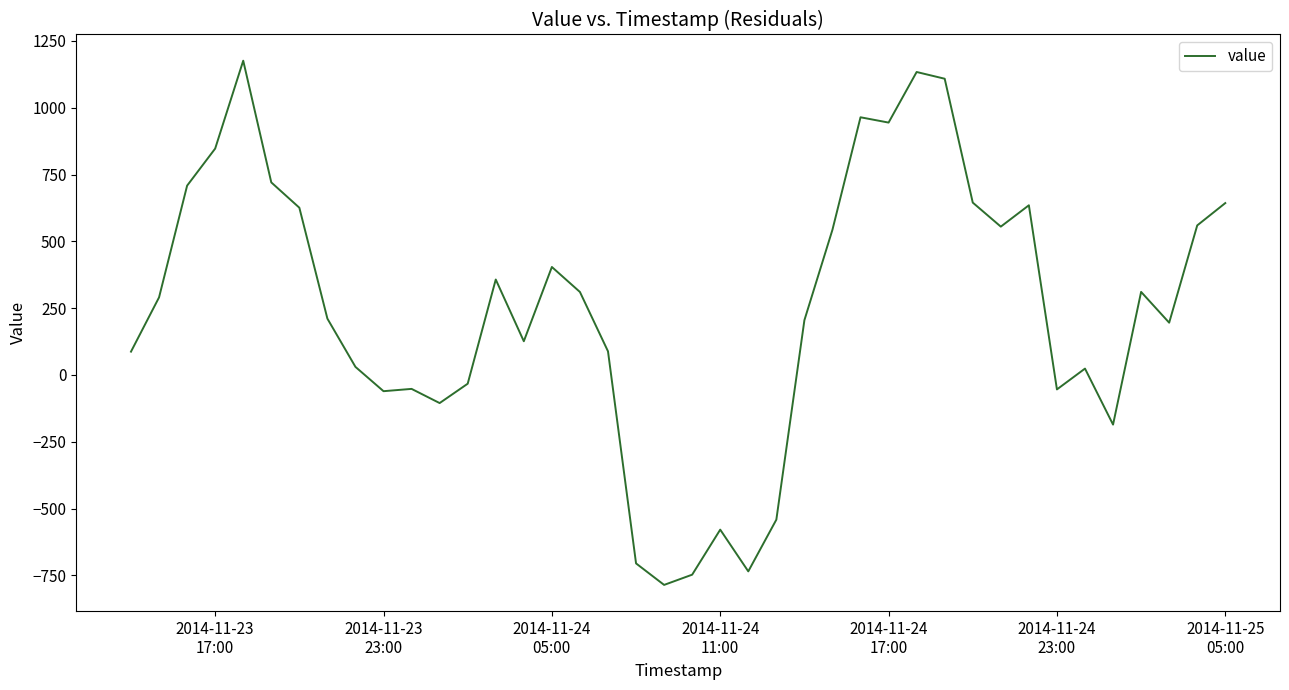

What is the greatest value displayed?

1175.9